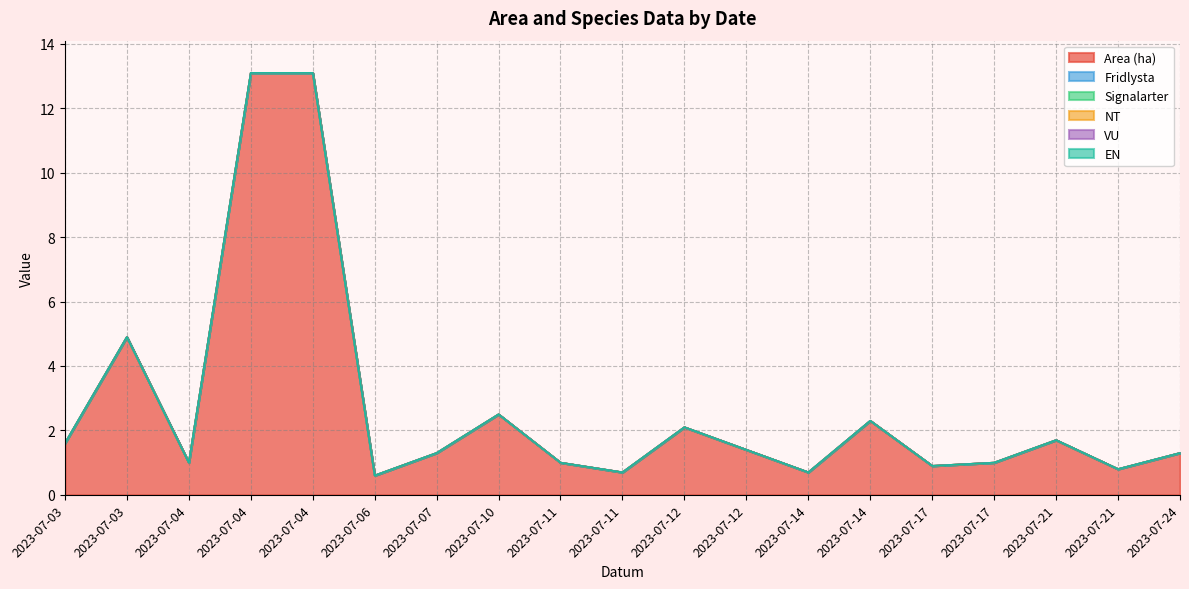

What is the difference between the highest and lowest values at 2023-07-17?

0.9